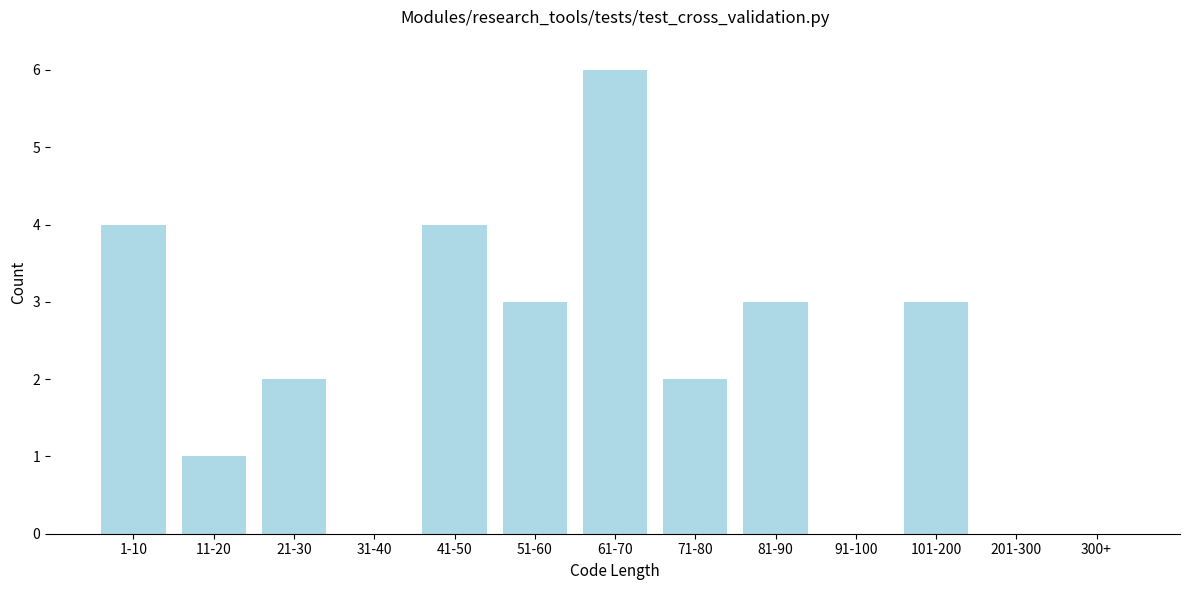

Reading left to right, list all the values displayed in this chart.

1-10=4	11-20=1	21-30=2	31-40=0	41-50=4	51-60=3	61-70=6	71-80=2	81-90=3	91-100=0	101-200=3	201-300=0	300+=0